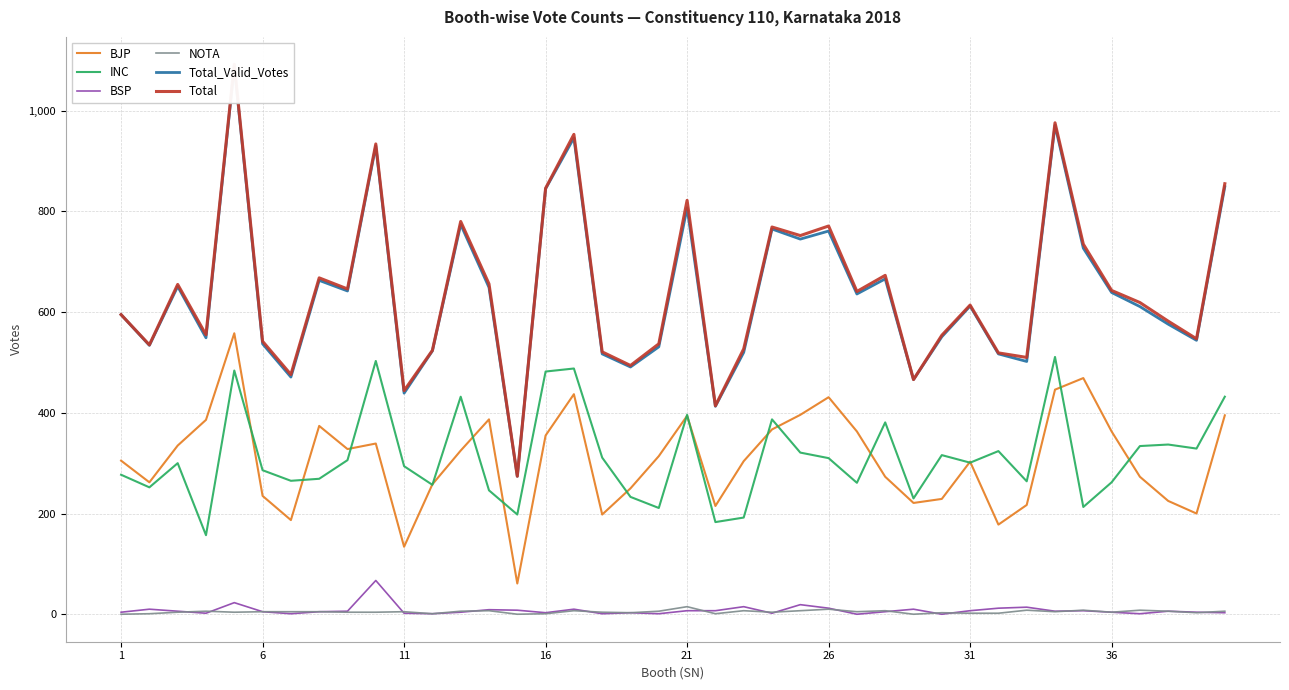

What is the maximum value for INC?

511